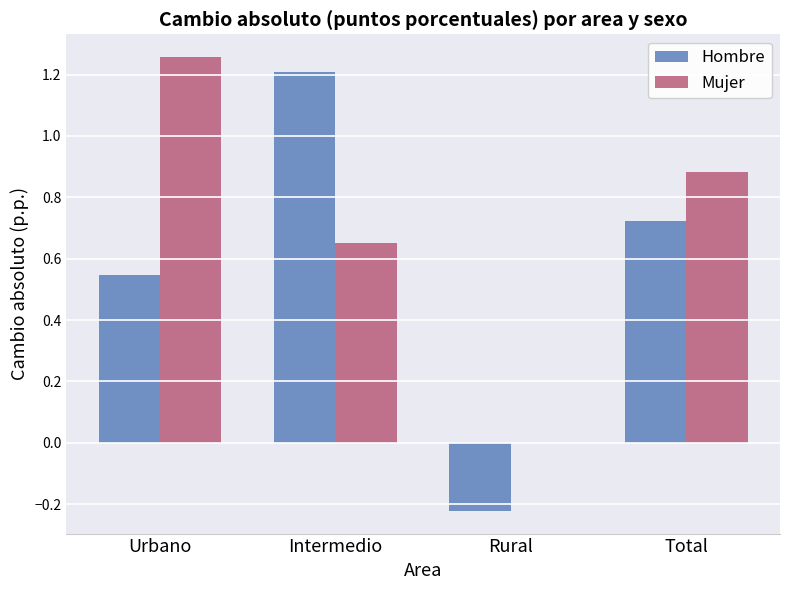

Which label corresponds to the largest value in the chart?

Urbano